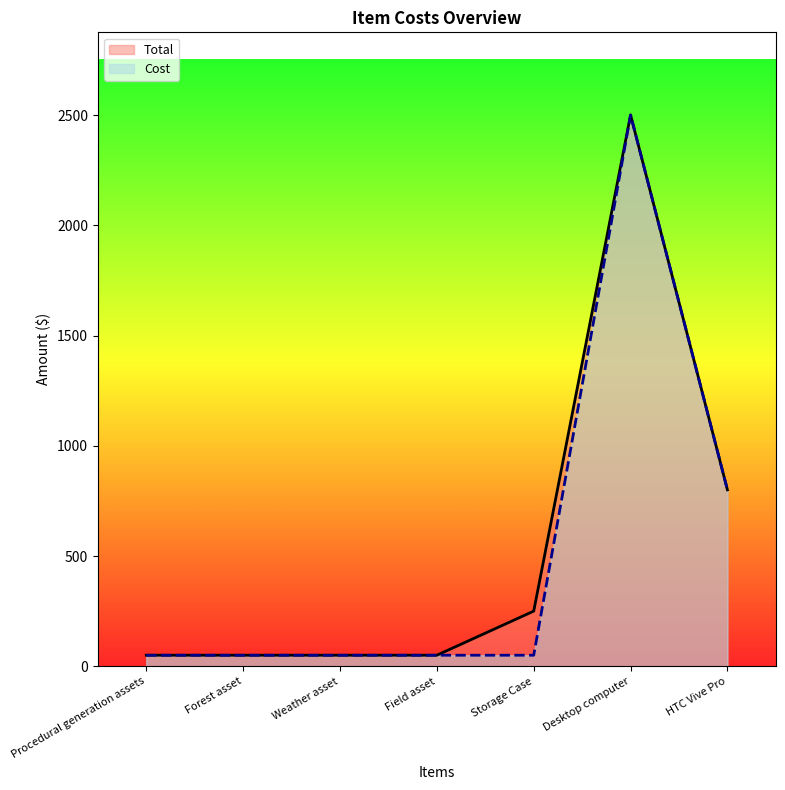

What is the value of the Cost point at the 5th from the left?

50